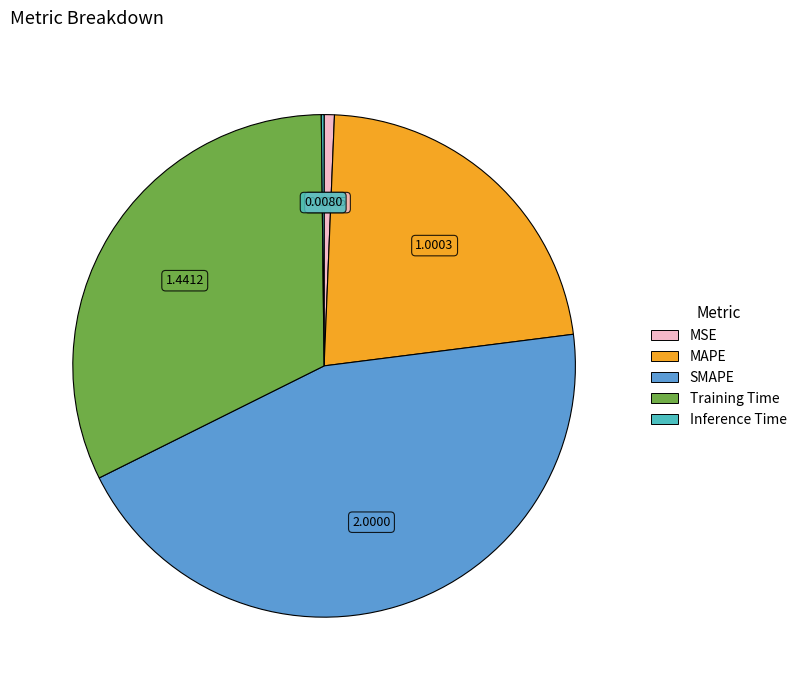

Does SMAPE account for over 50% of the chart?

No